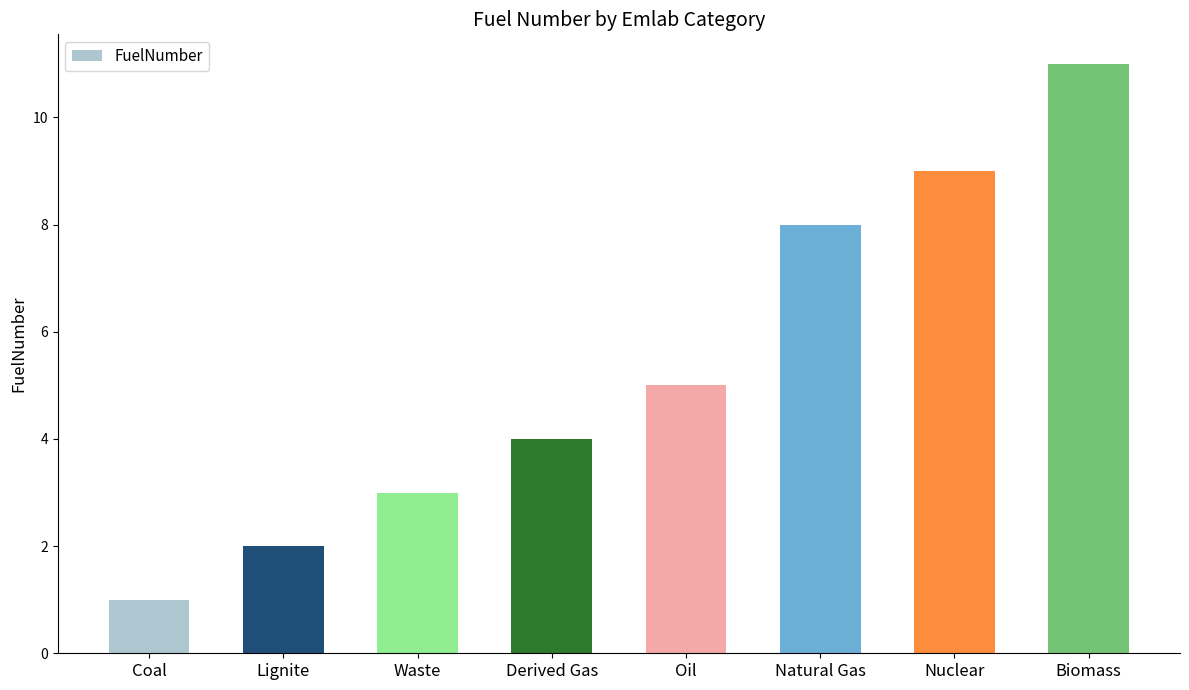

List the labels in order of value, smallest first.

Coal, Lignite, Waste, Derived Gas, Oil, Natural Gas, Nuclear, Biomass